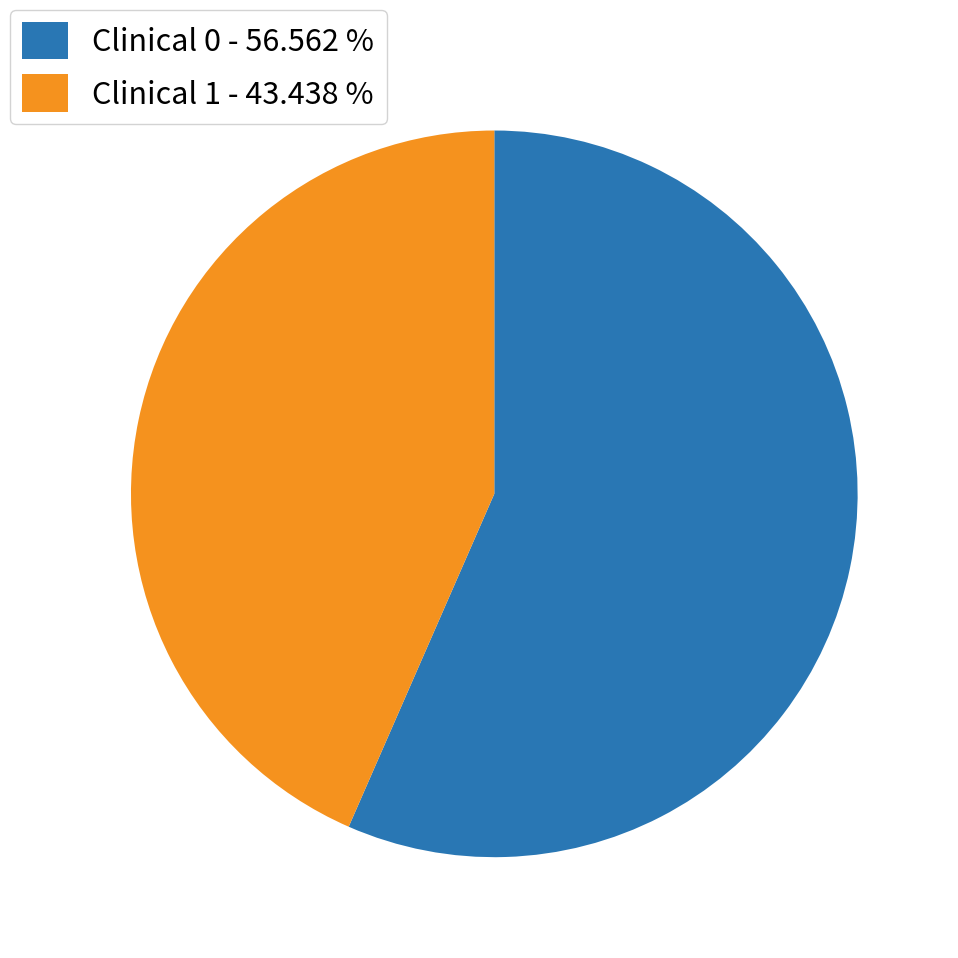

Rank the categories by value from lowest to highest.

Clinical 1 - 43.438 %, Clinical 0 - 56.562 %